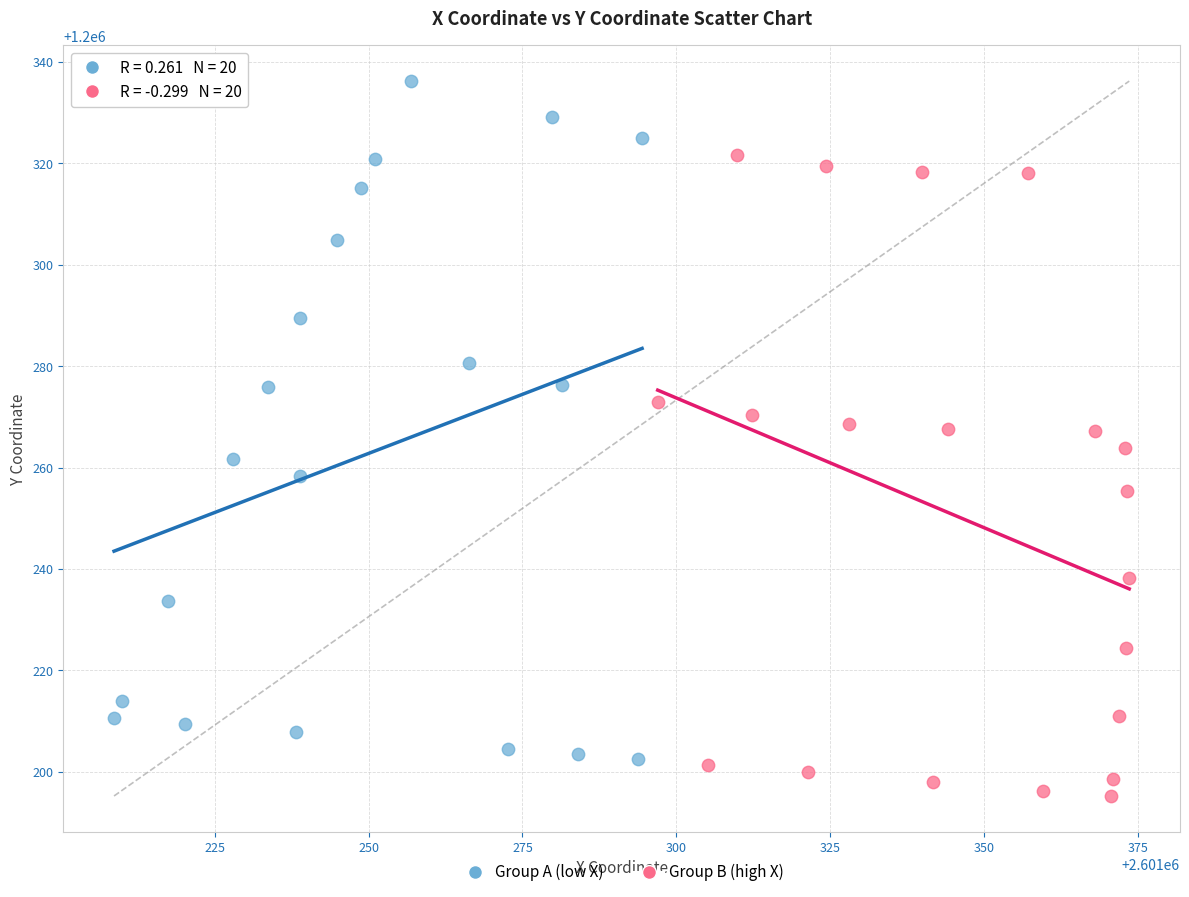

Which series contains the highest Y value?

Group A (low X)